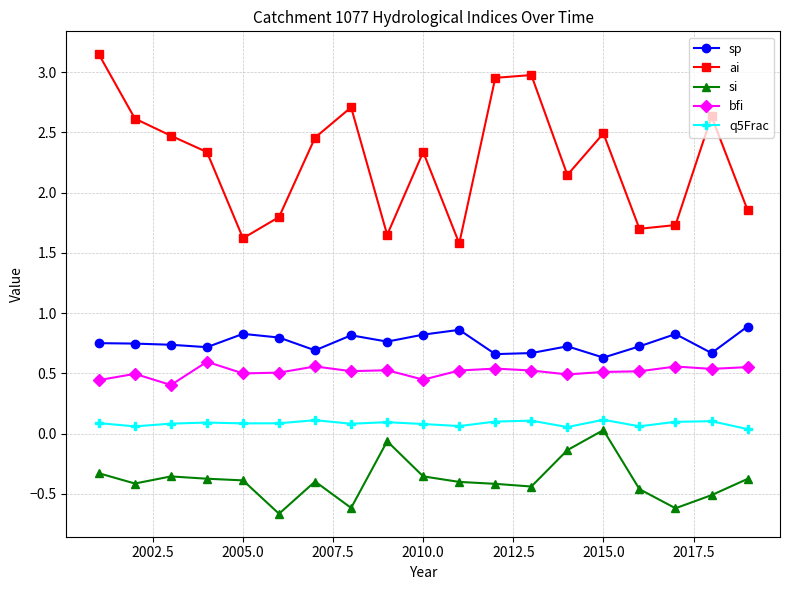

What is the smallest value displayed?

-0.7